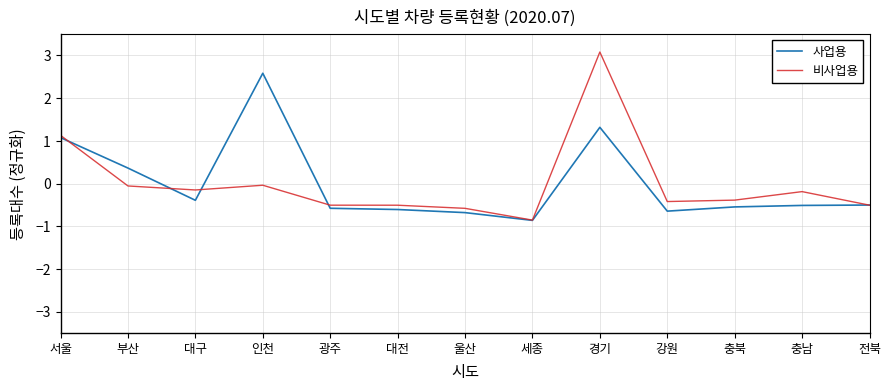

At which category is the sum across all series the highest?

경기